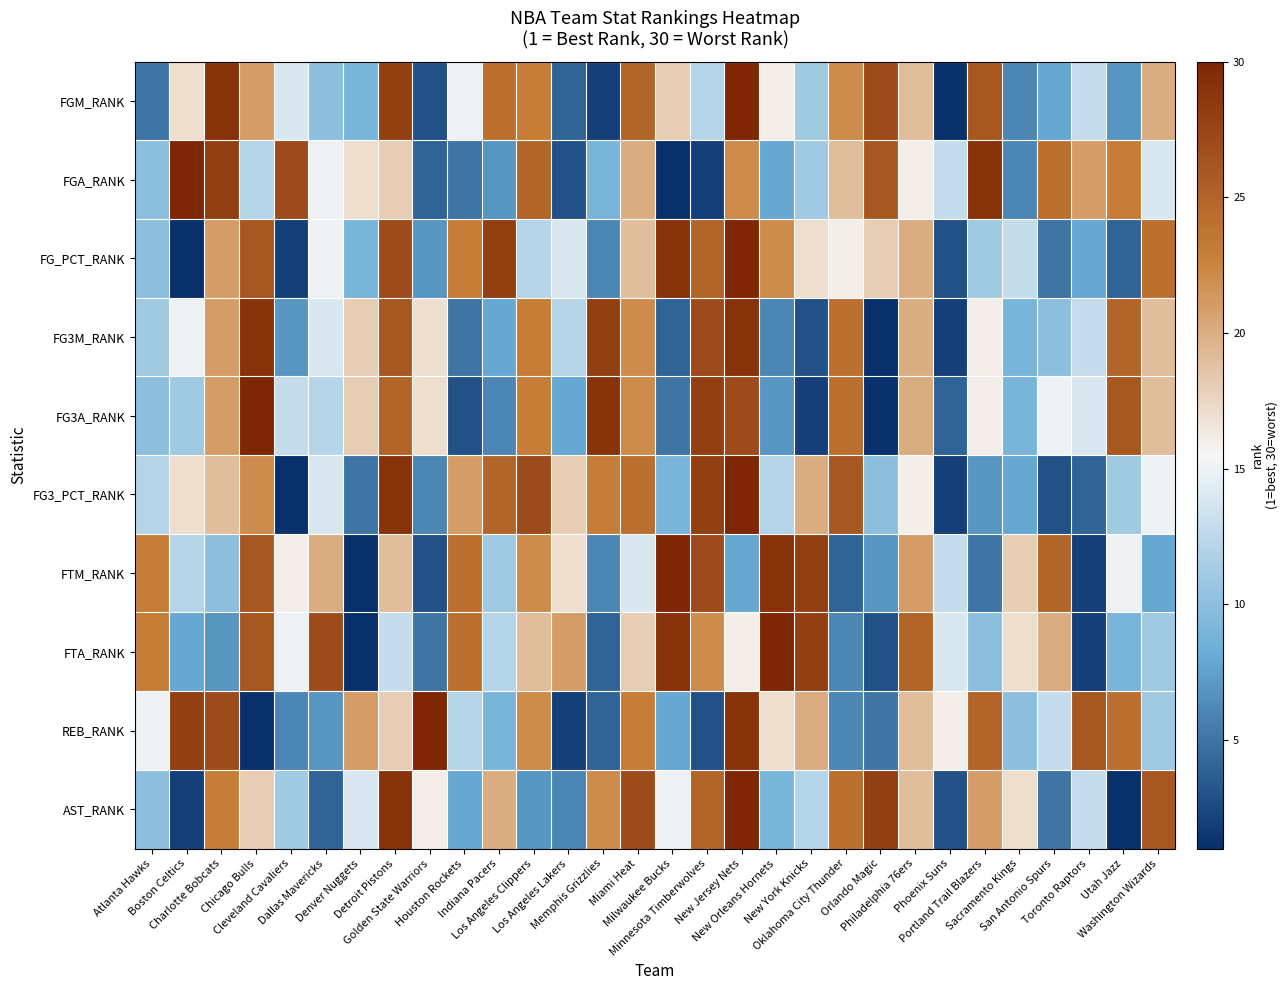

Count the number of categories in the chart.

30